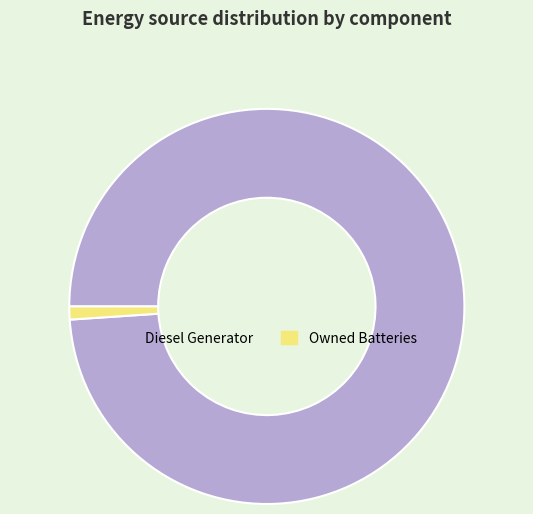

Which slice is the largest?

Diesel Generator